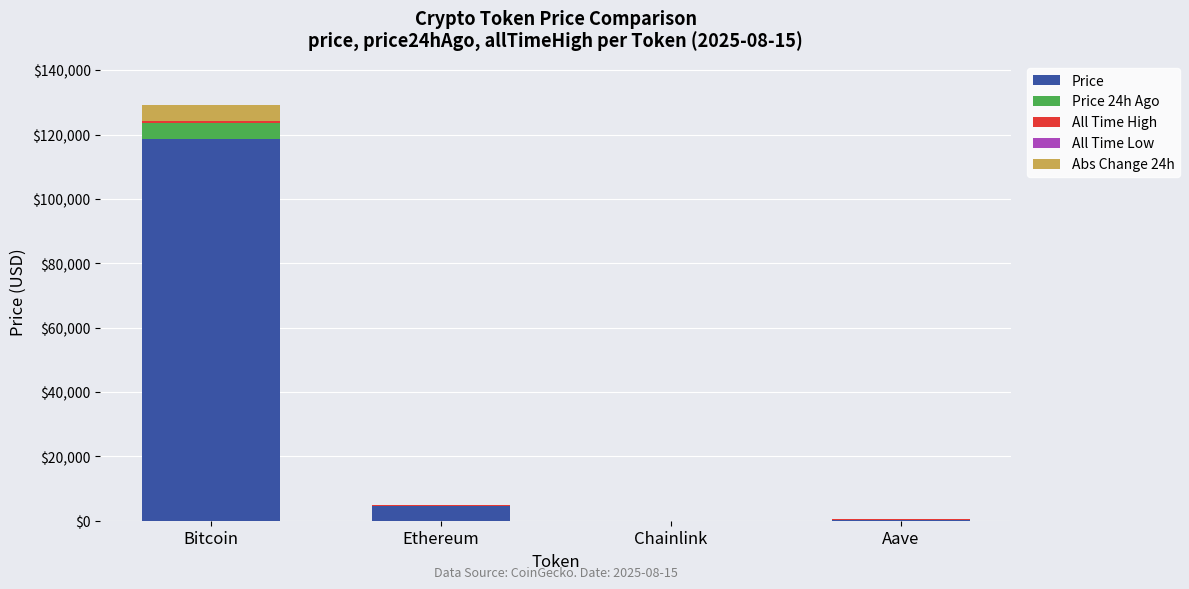

At which category is the sum across all series the highest?

Bitcoin